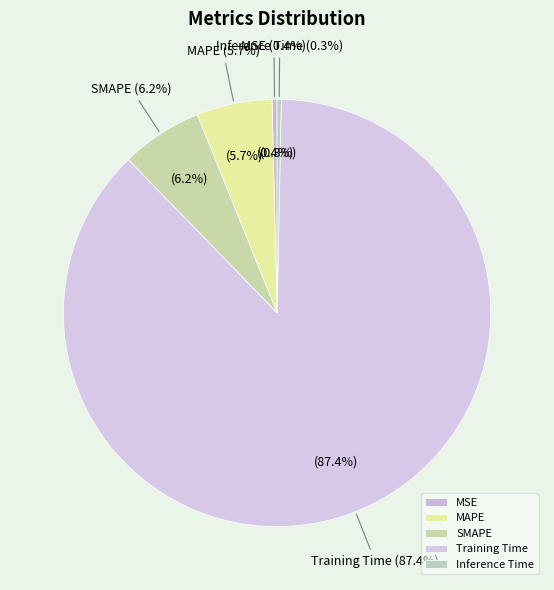

Which slice is the largest?

Training Time